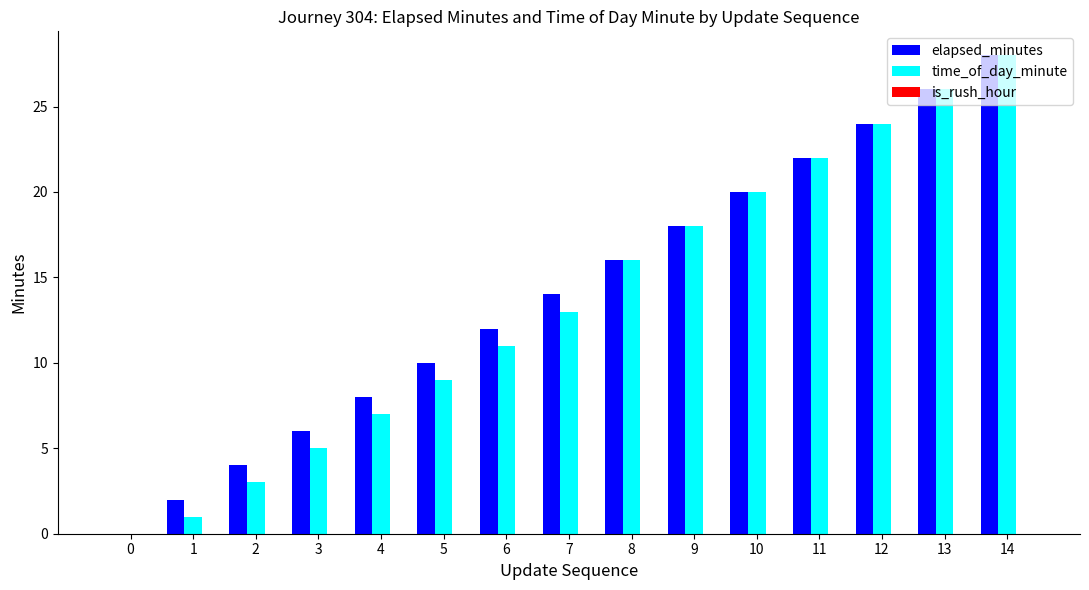

What is the total value across all series at 14?

56